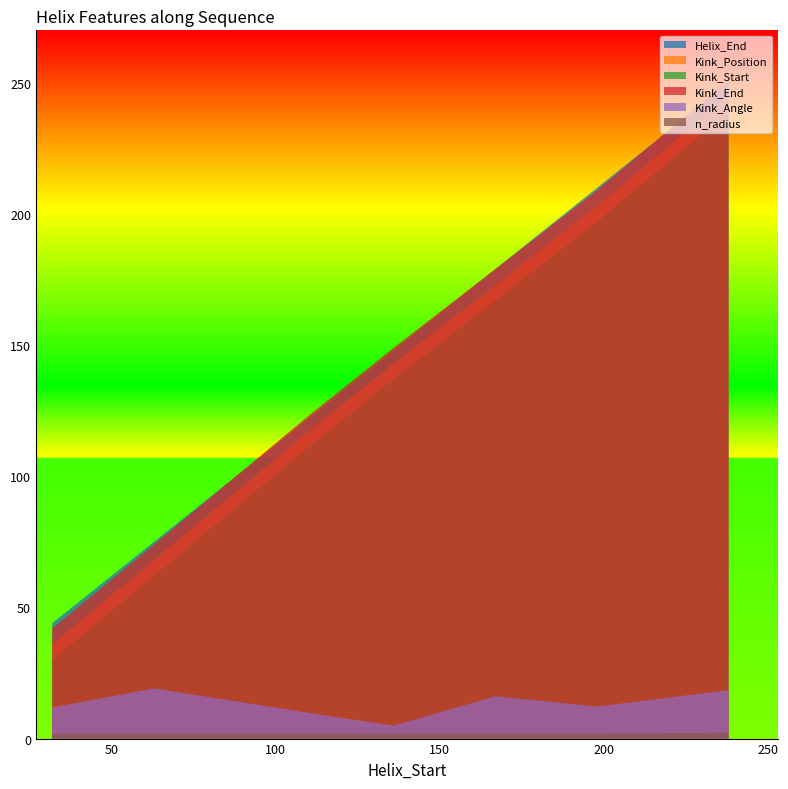

Reading left to right, extract all data points from this chart.

Helix_End: 32=44.0	63=75.0	110=122.0	136=148.0	167=179.0	198=210.0	238=250.0
Kink_Position: 32=36.0	63=68.0	110=117.0	136=143.0	167=173.0	198=203.0	238=245.0
Kink_Start: 32=30.0	63=62.0	110=111.0	136=137.0	167=167.0	198=197.0	238=239.0
Kink_End: 32=42.0	63=74.0	110=123.0	136=149.0	167=179.0	198=209.0	238=251.0
Kink_Angle: 32=11.9	63=19.1	110=9.8	136=4.9	167=16.1	198=12.2	238=18.5
n_radius: 32=1.9	63=1.9	110=1.8	136=1.9	167=1.8	198=1.8	238=2.3